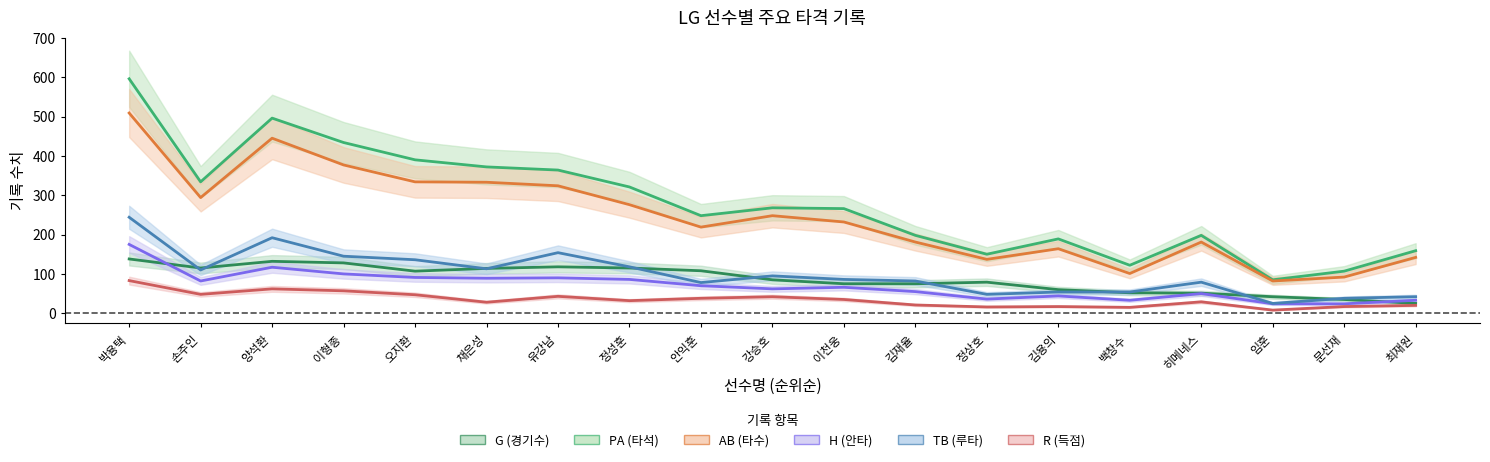

At which label does R (득점) reach its minimum?

임훈